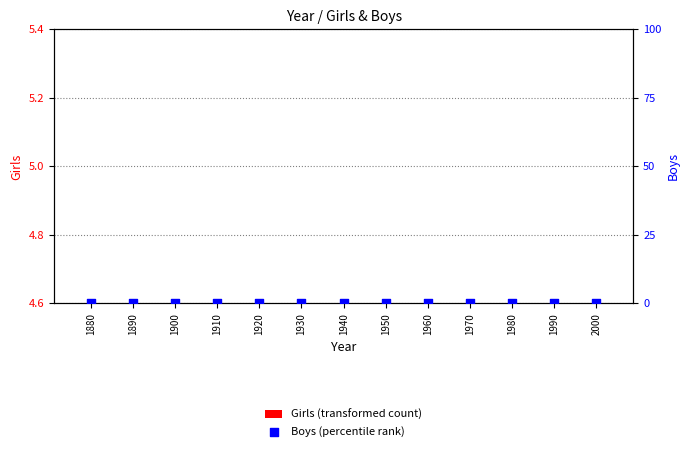

Which series has the largest total across all categories?

Girls (transformed count)